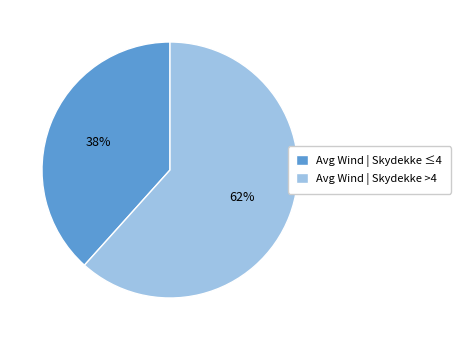

Between Avg Wind | Skydekke ≤4 and Avg Wind | Skydekke >4, which is larger?

Avg Wind | Skydekke >4